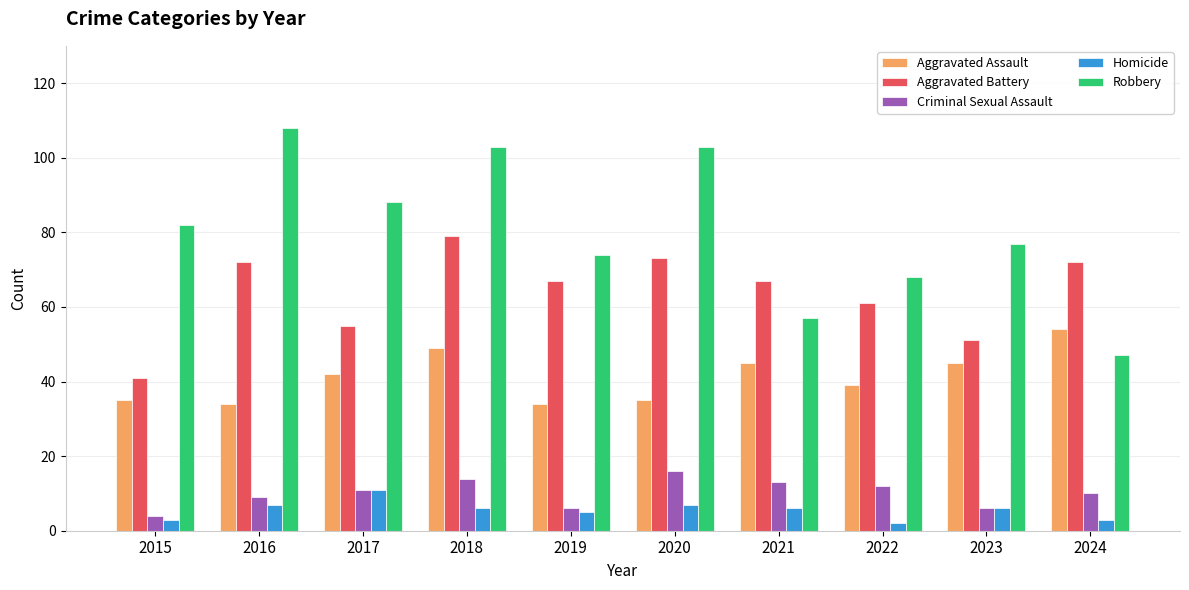

What is the difference between the second highest and minimum values in the Criminal Sexual Assault series?

10